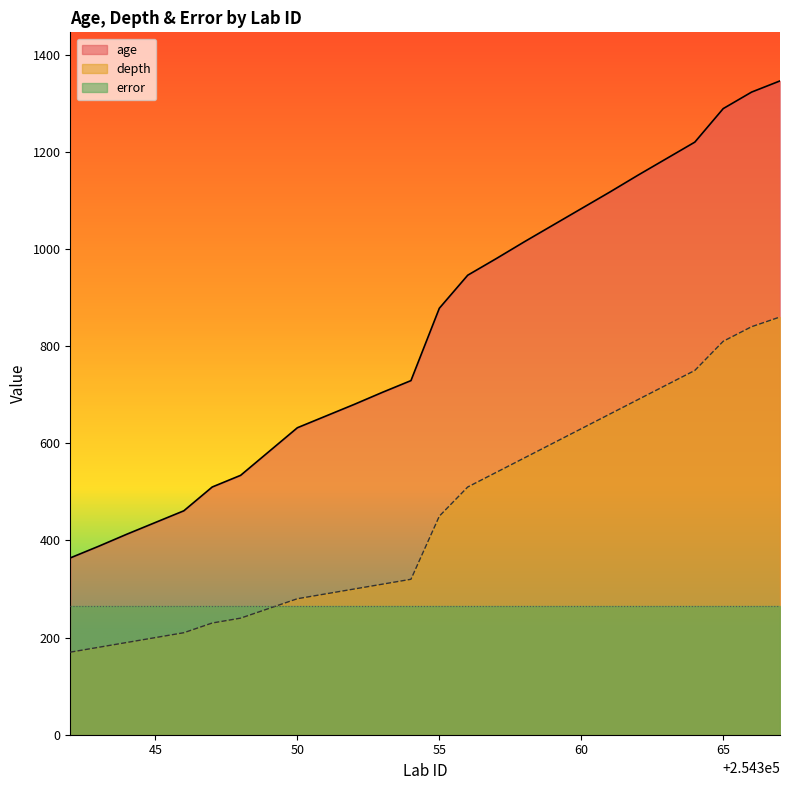

The value of depth at 254353 is 310. True or false?

True